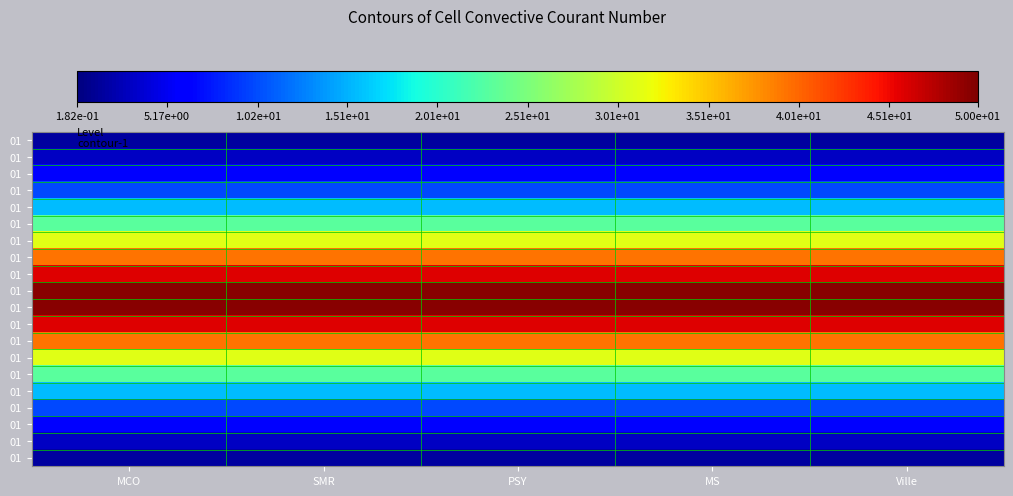

At which category is the sum across all series the highest?

MCO